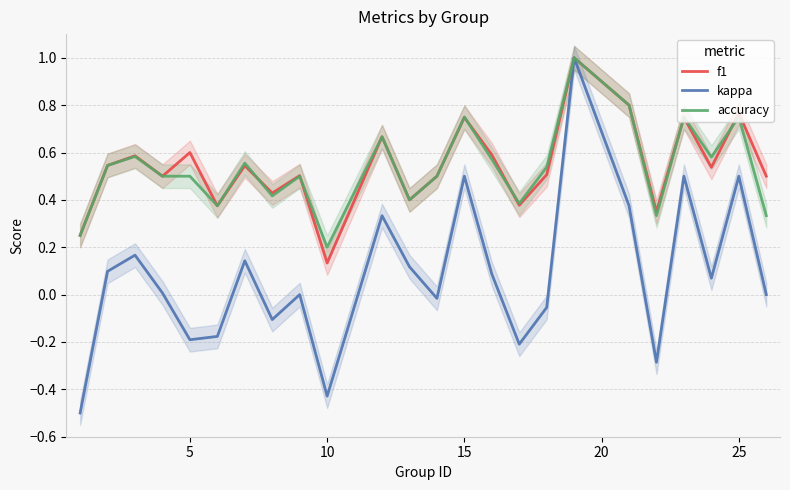

True or false: f1 has a value of 1.0 at 15.

False